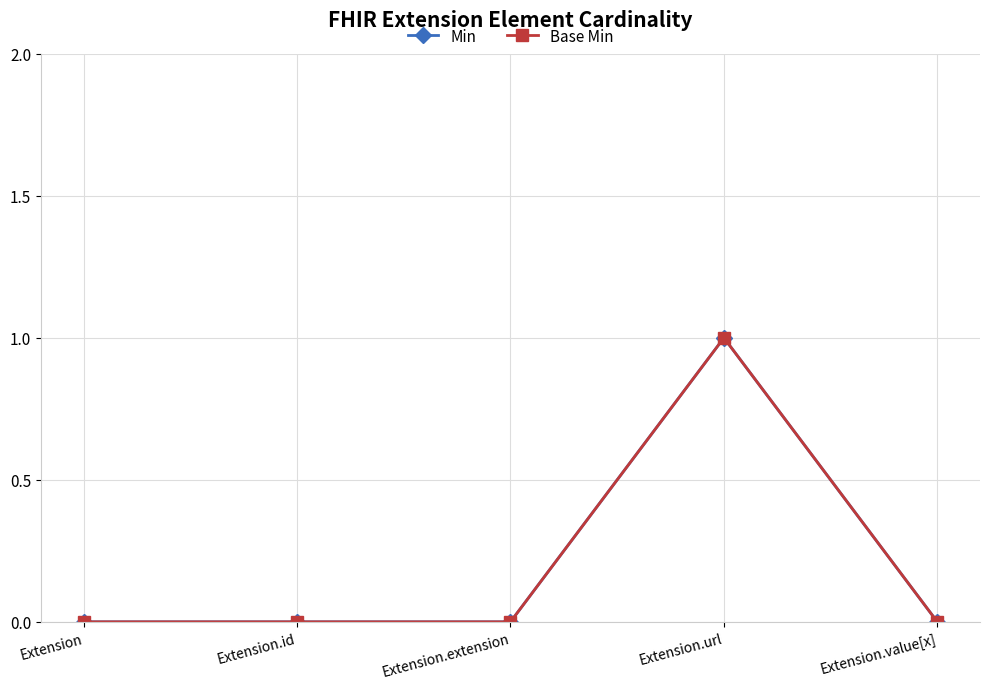

Does the chart have visible grid lines?

Yes